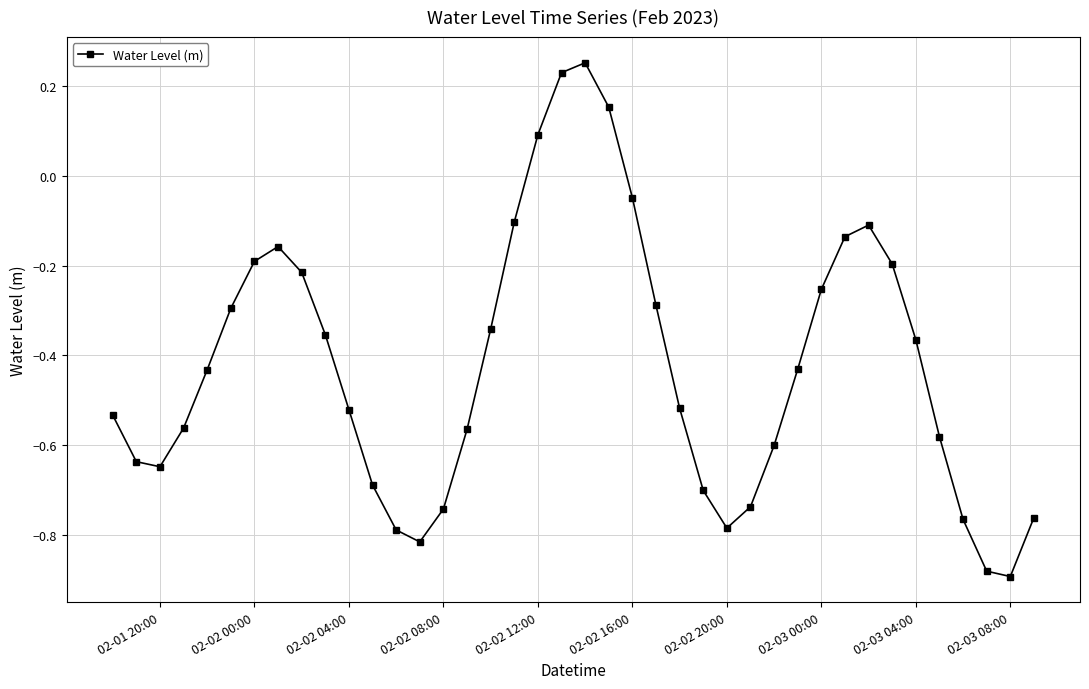

What is the difference between the second highest and minimum values?

1.1